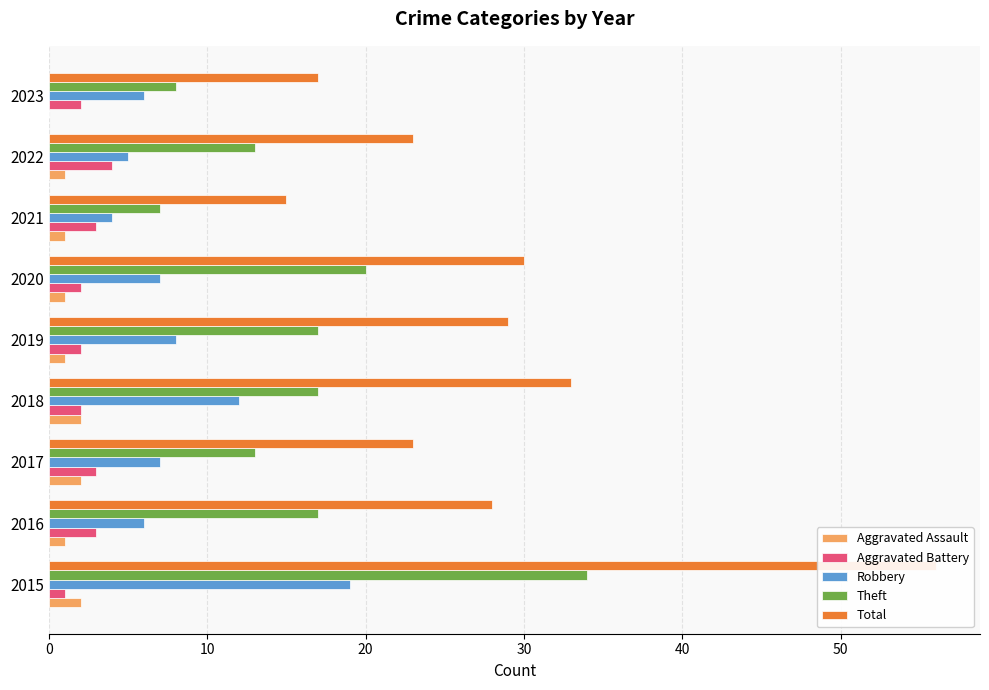

How many bars are there in total?

45